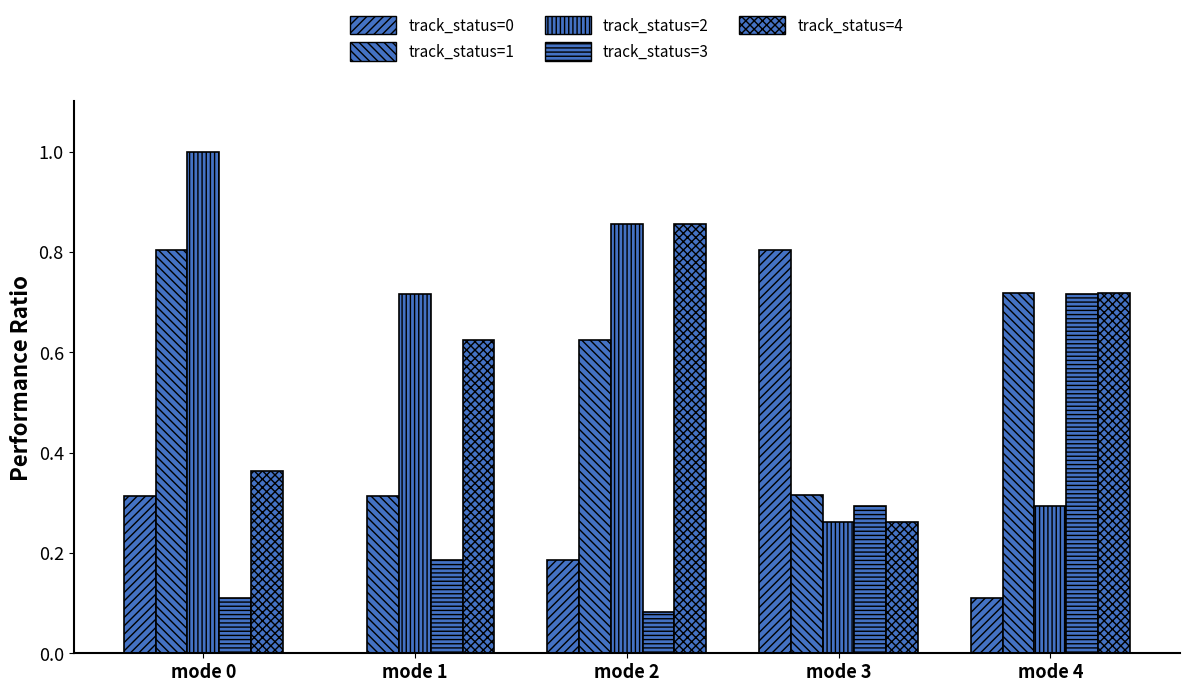

Does the chart contain stacked bars?

No